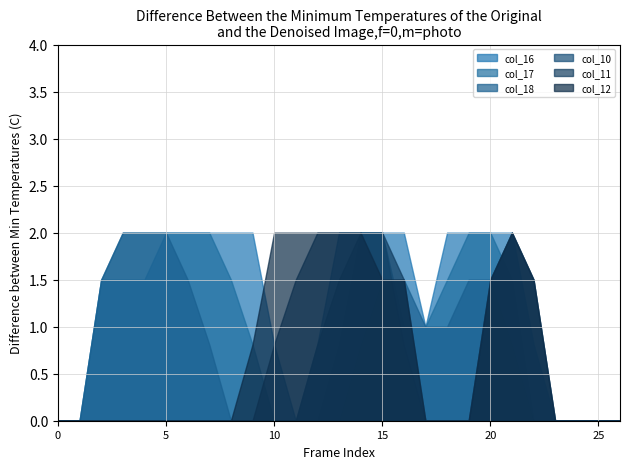

What is the greatest value displayed?

2.0